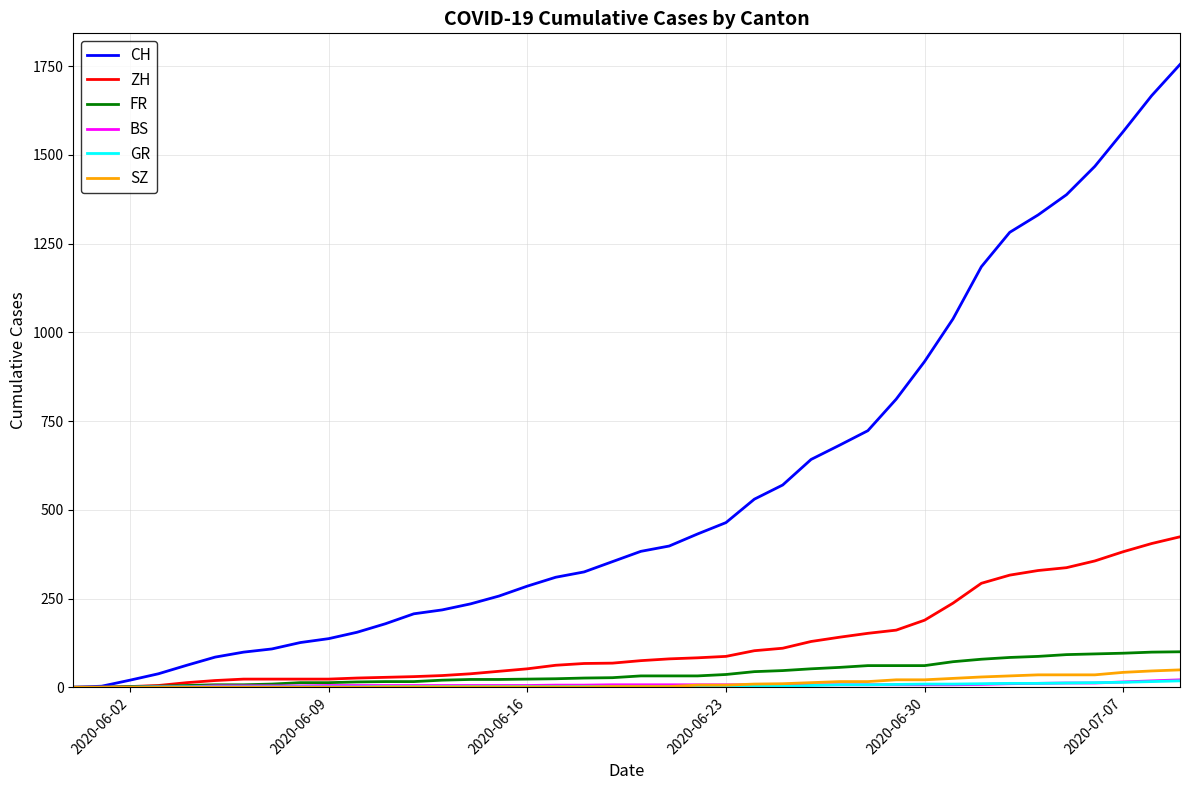

Which series has the largest total across all categories?

CH